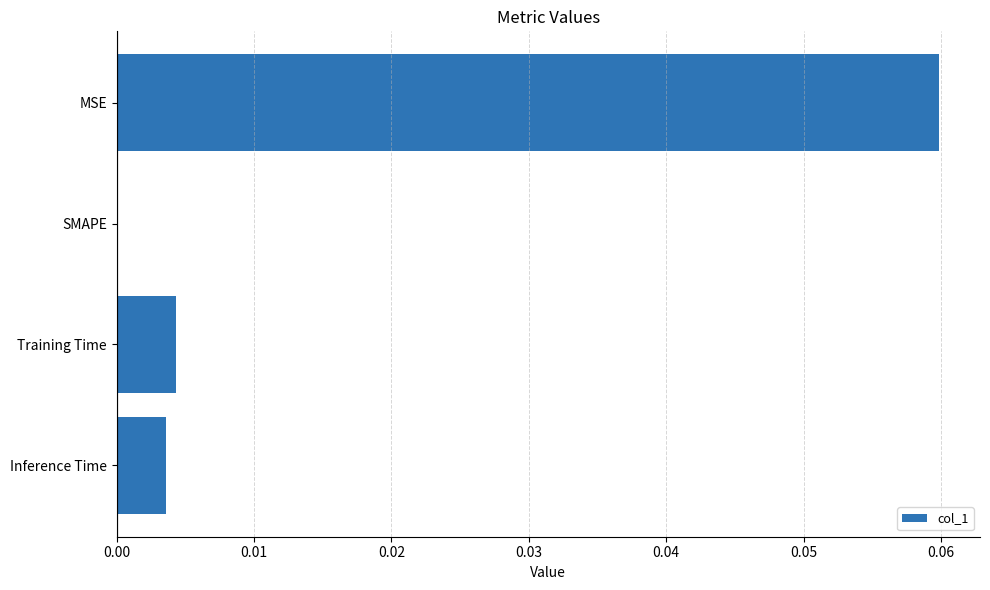

How many categories are shown in the chart?

4